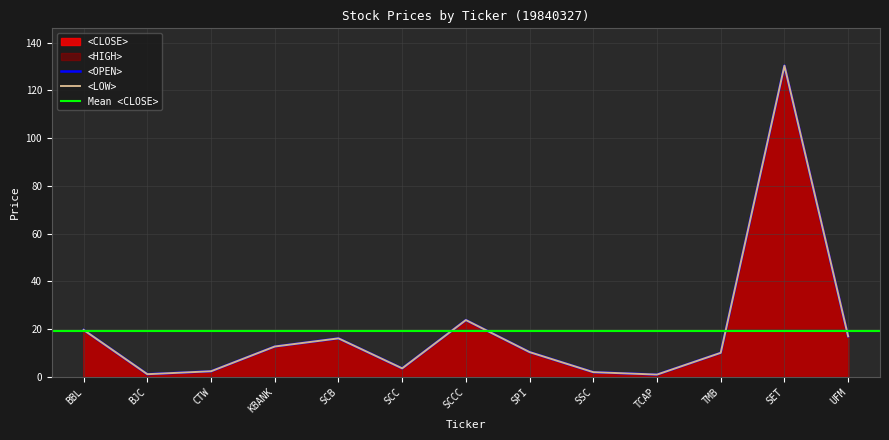

True or false: <HIGH> has a value of 3.6 at SCC.

True